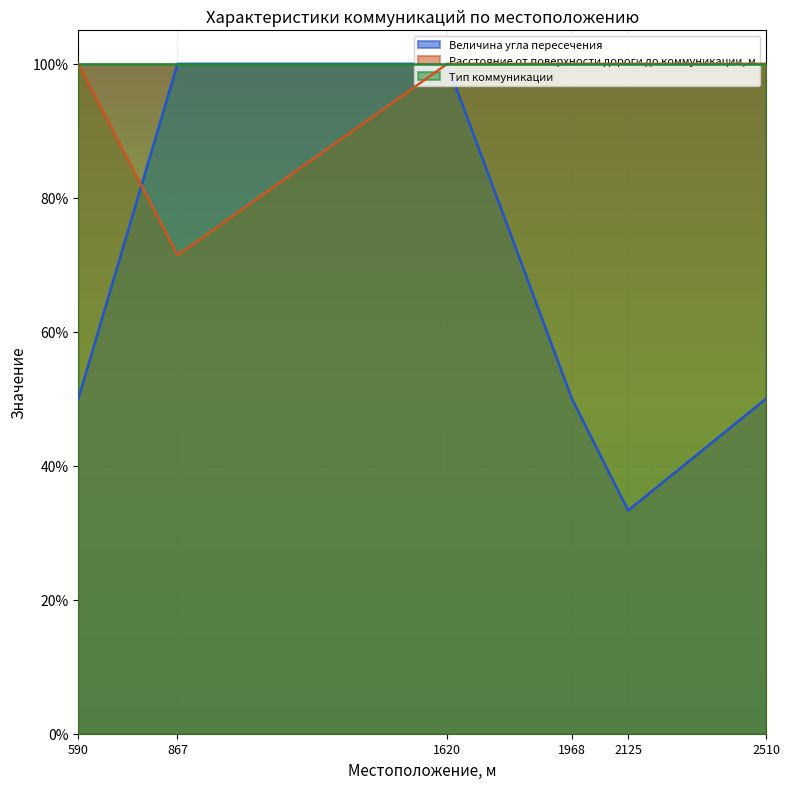

At which label does Величина угла пересечения reach its peak?

867